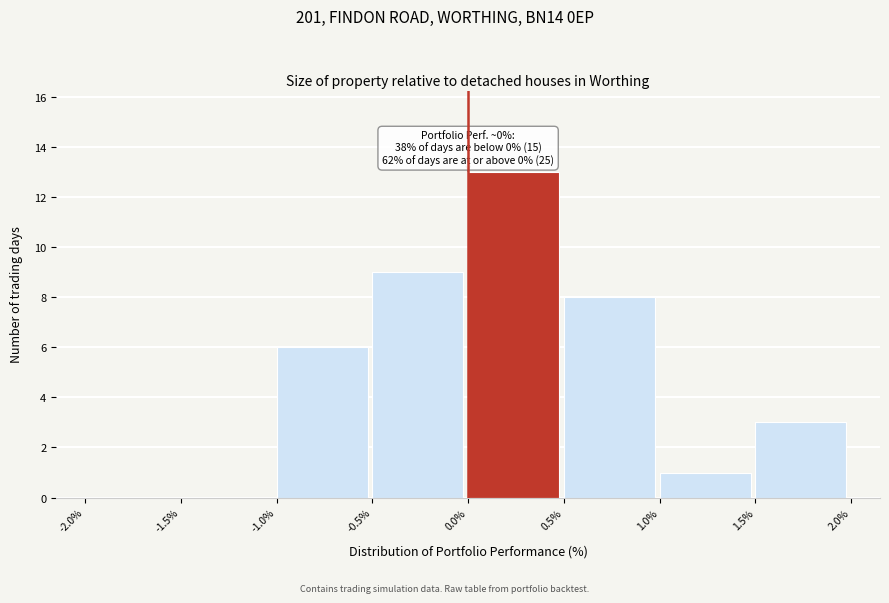

Which range on the x-axis has the tallest bar?

0.0% to 0.5%